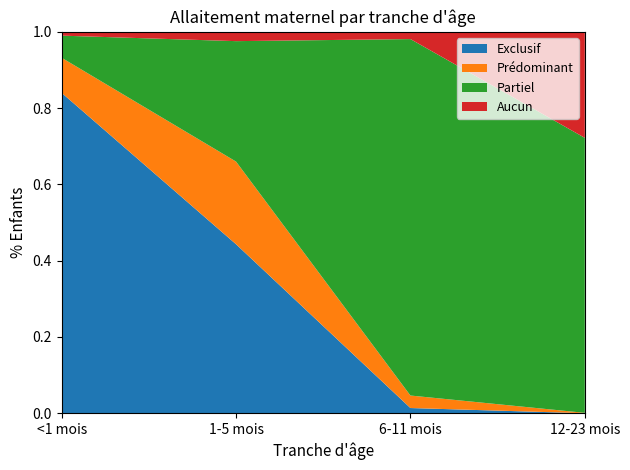

Reading left to right, transcribe all the data shown in this chart.

Exclusif: 0.8	0.4	0.0	0.0
Prédominant: 0.1	0.2	0.0	0.0
Partiel: 0.1	0.3	0.9	0.7
Aucun: 0.0	0.0	0.0	0.3